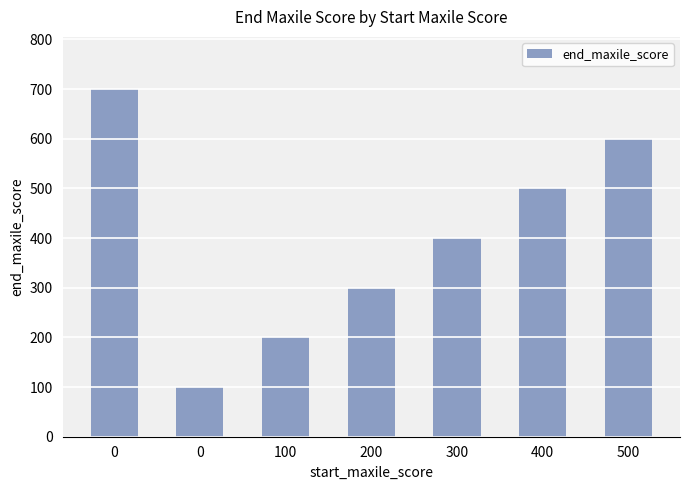

Reading left to right, extract all data points from this chart.

700	100	200	300	400	500	600